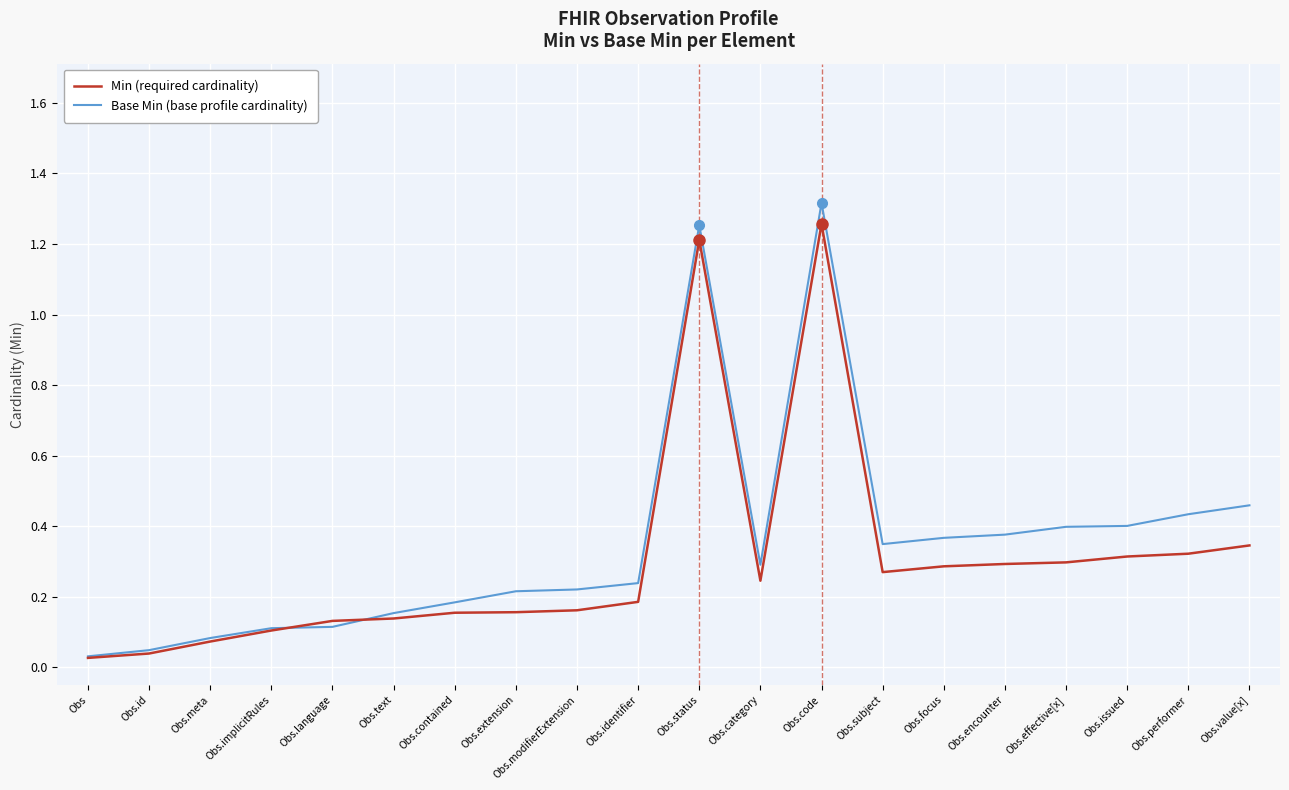

Which category has the highest value across all series?

Obs.code